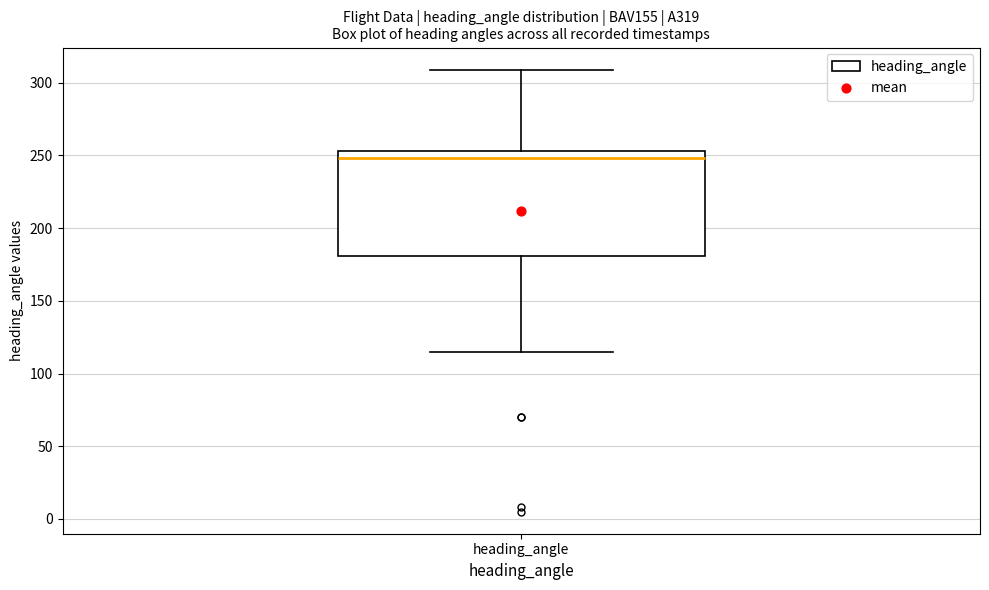

Transcribe this box plot: give where the median line is, the range the box spans, and where the two whiskers end, as read against the y-axis. The values are not printed on the chart, so give them approximately, as read against the axis.

median 250, box 180 to 255, whiskers 115 to 310